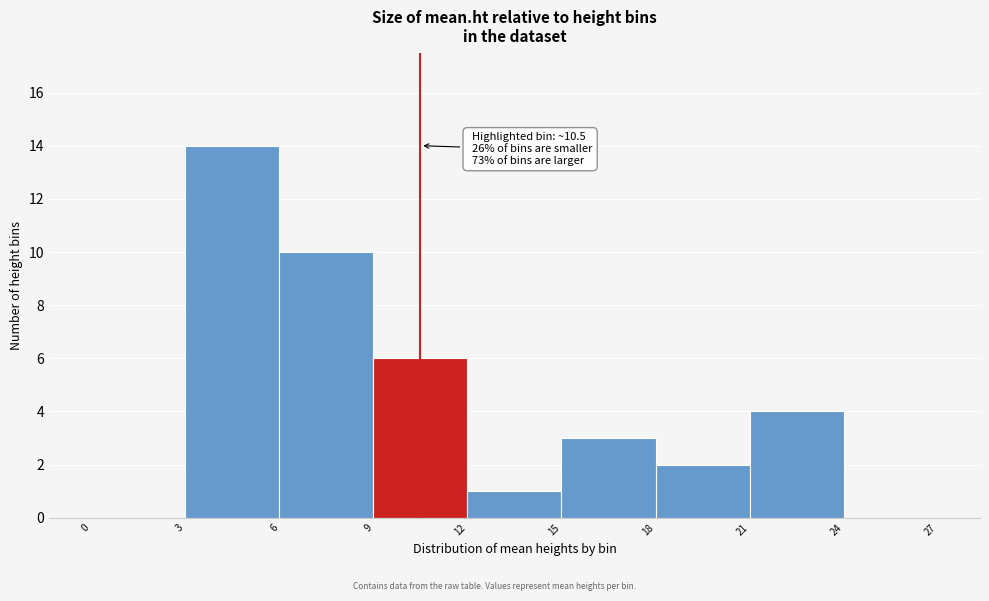

Over which range of the x-axis is the bar tallest?

3 to 6